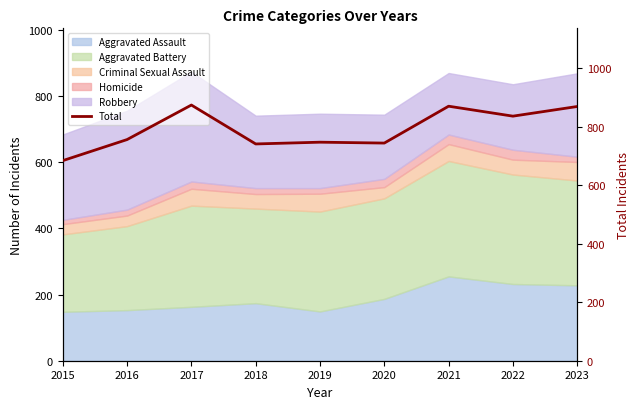

How many data points are above 756?

4